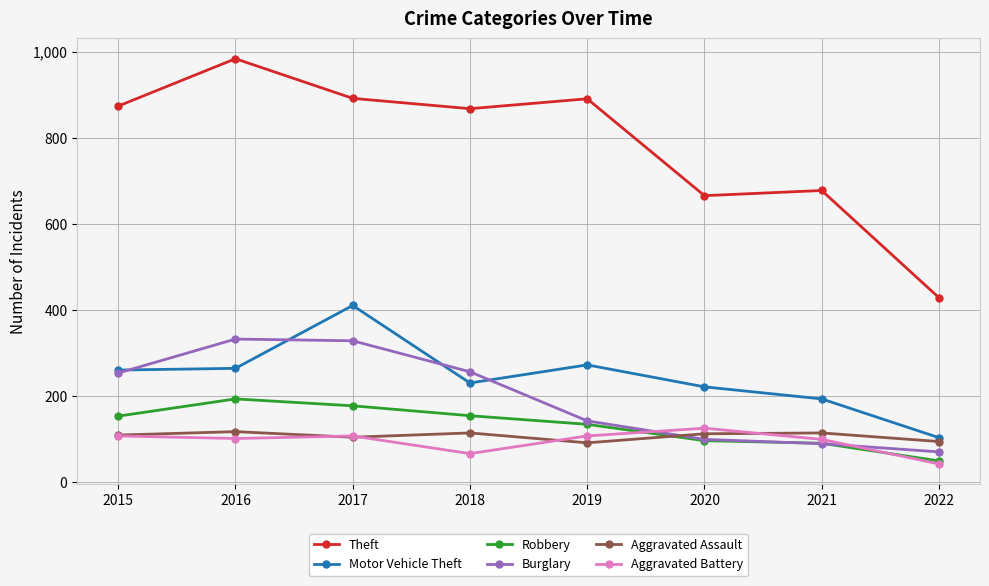

The Motor Vehicle Theft series shows 184 at 2022. True or false?

False